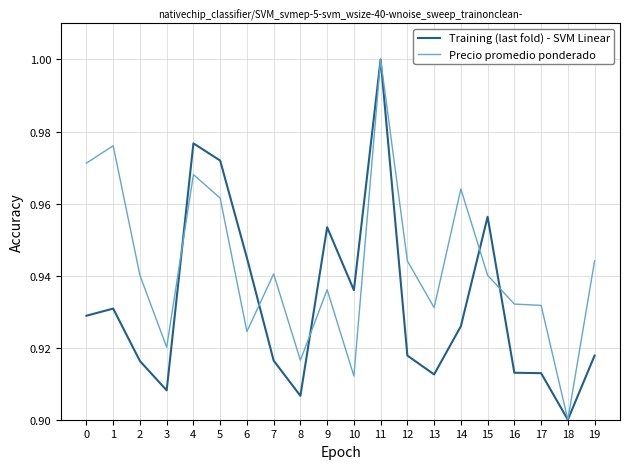

What is the difference between the maximum and second lowest values in the Training (last fold) - SVM Linear series?

0.1